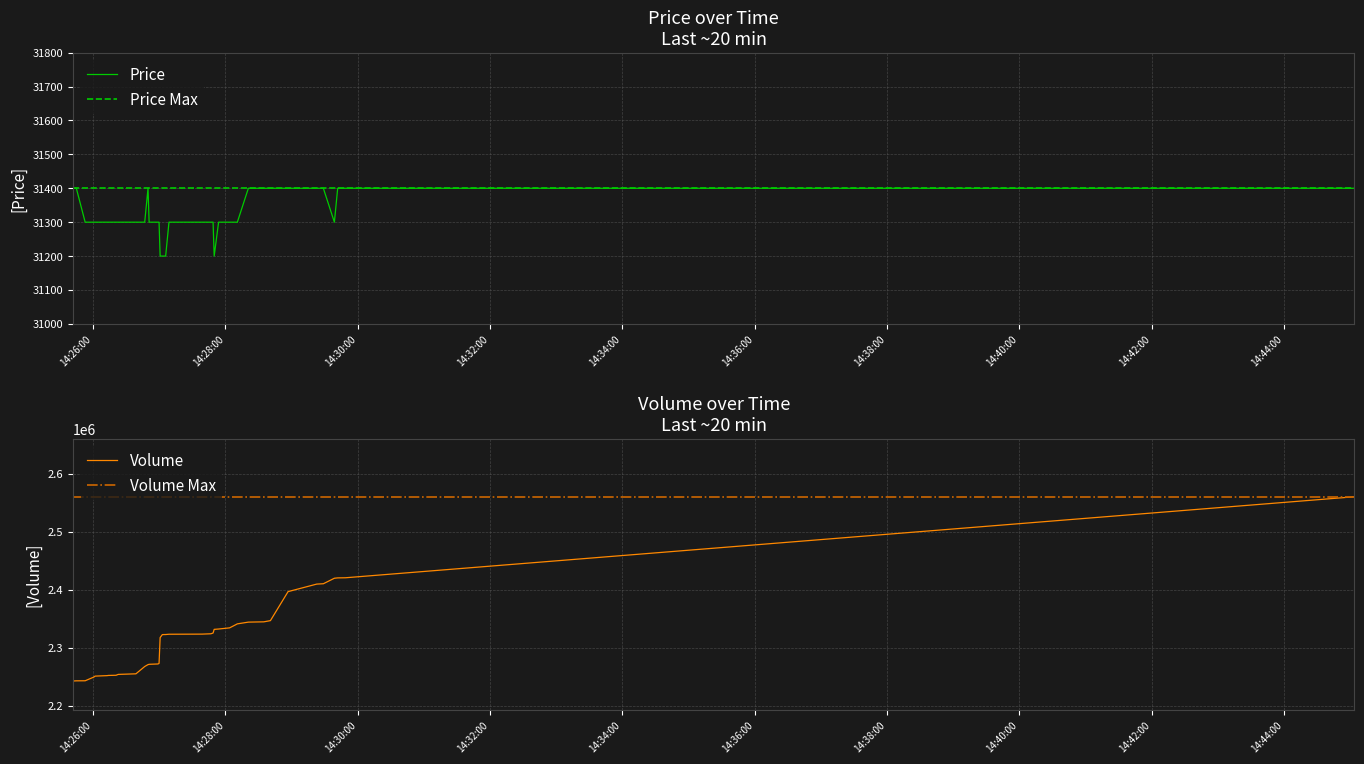

Is the value of Volume at 22 greater than the value of Price at 34?

Yes